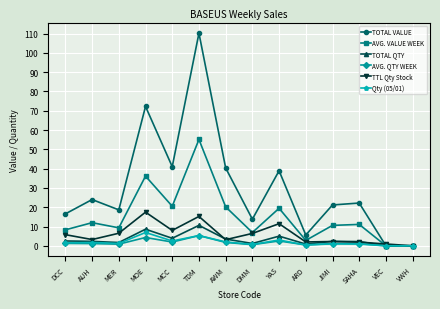

Which series has the largest range (max minus min)?

TOTAL VALUE